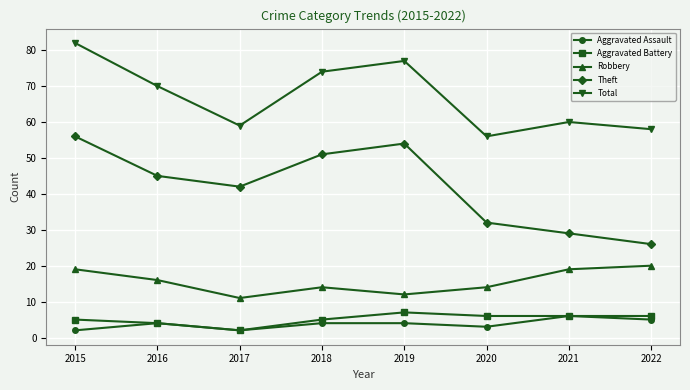

How many values in the Total series are below 70?

4